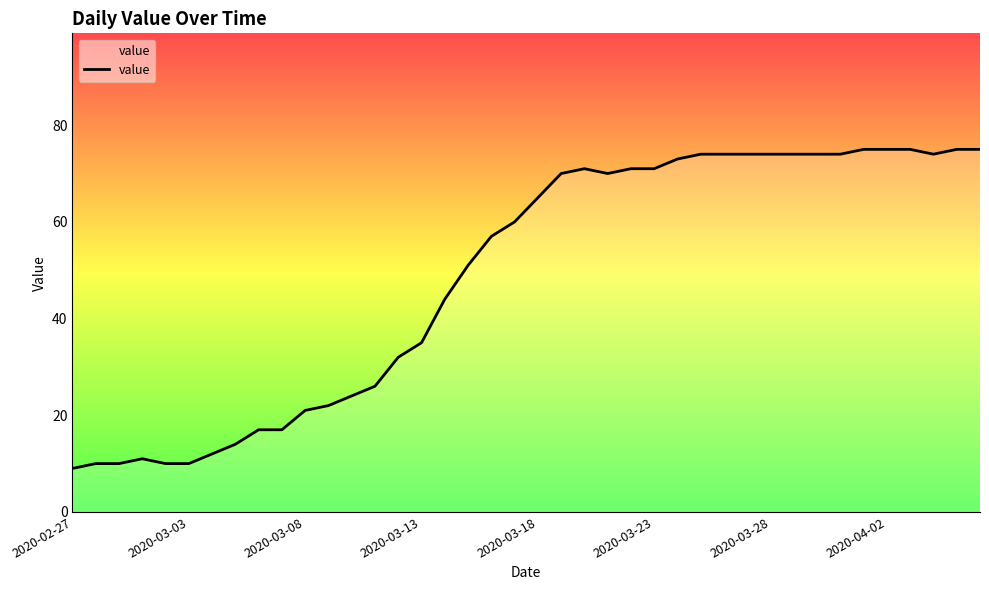

What is the greatest value displayed?

75